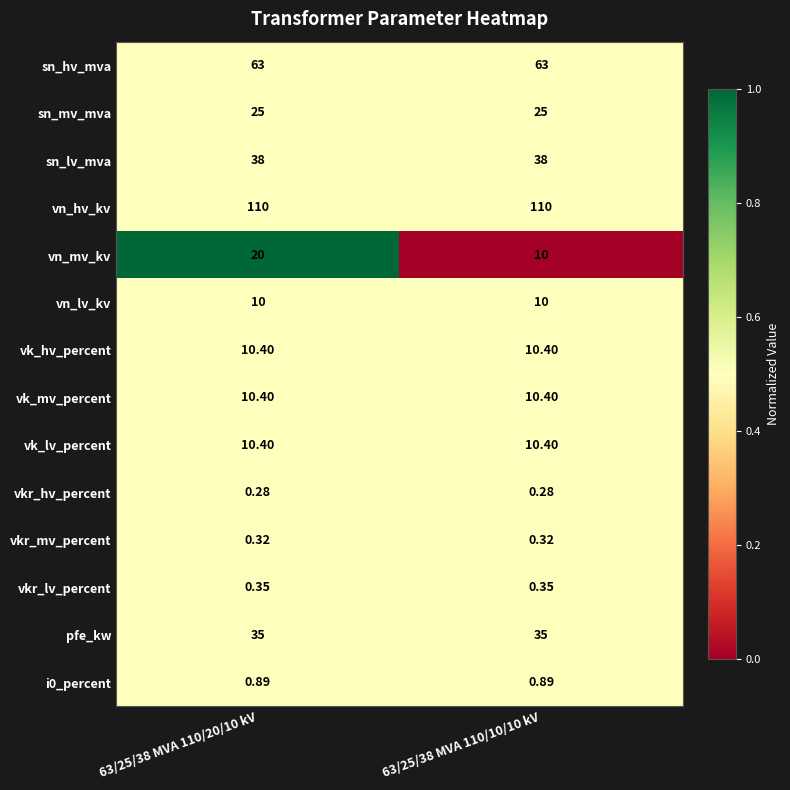

Which series changed the most between 63/25/38 MVA 110/20/10 kV and 63/25/38 MVA 110/10/10 kV?

vn_mv_kv